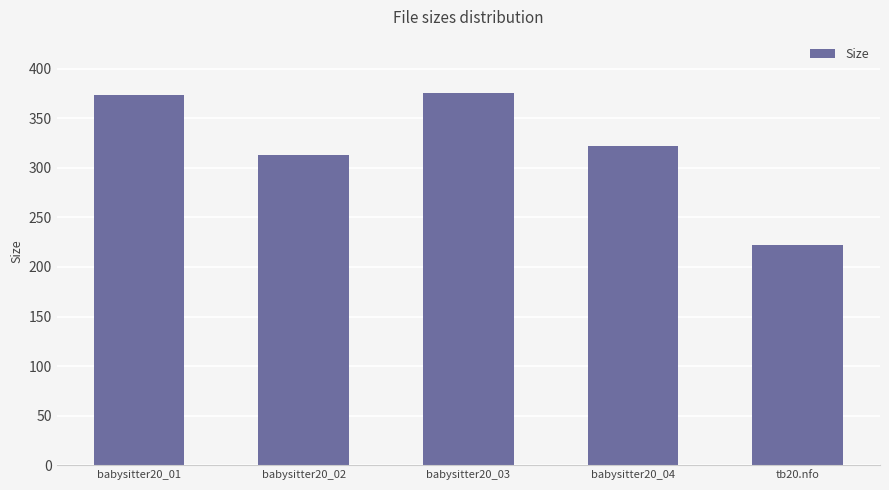

What is the label of the 3rd bar from the left?

babysitter20_03